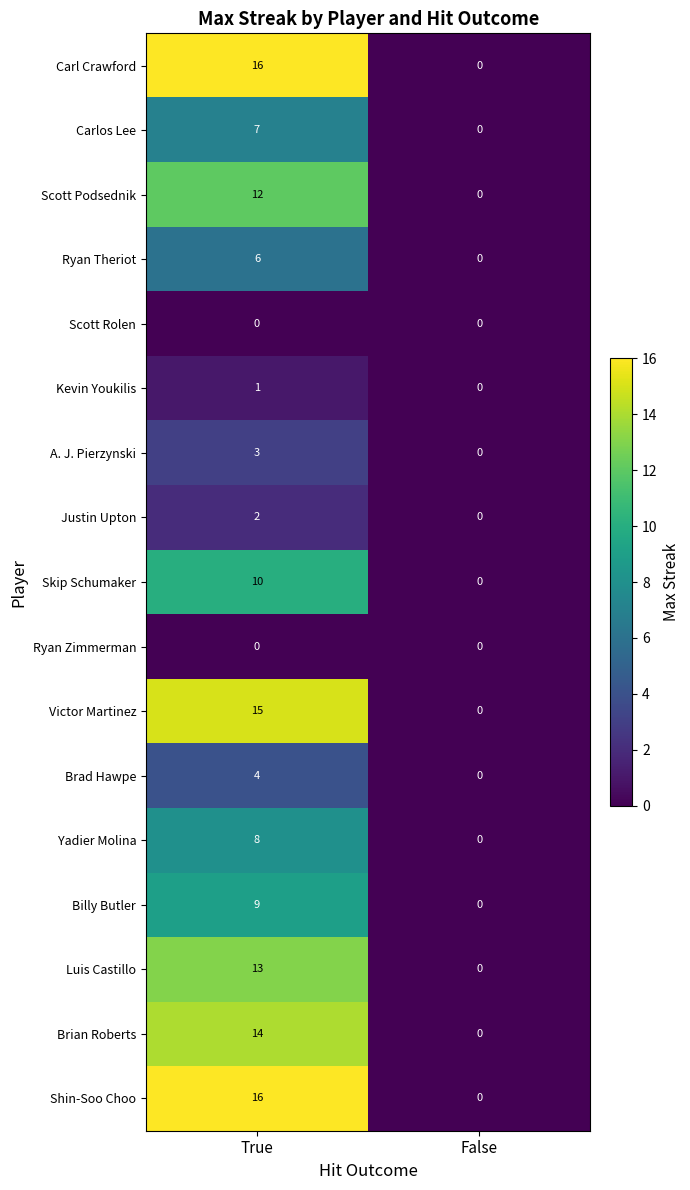

What is the approximate value of Luis Castillo at True?

13